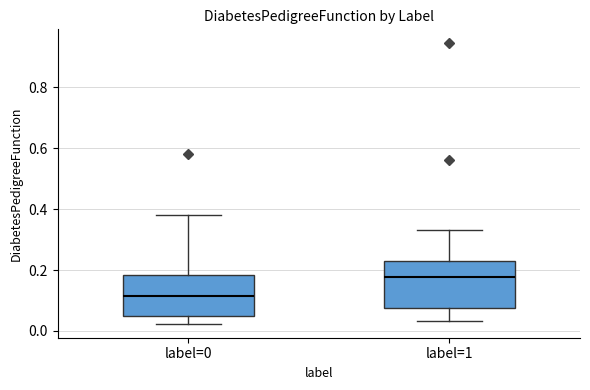

Reading left to right, transcribe this box plot: for each box, give where its median line is, the range the box spans, and where its two whiskers end, as read against the y-axis. The values are not printed on the chart, so give them approximately, as read against the axis.

label=0: median 0.12, box 0.04 to 0.18, whiskers 0.02 to 0.38
label=1: median 0.18, box 0.08 to 0.24, whiskers 0.04 to 0.34